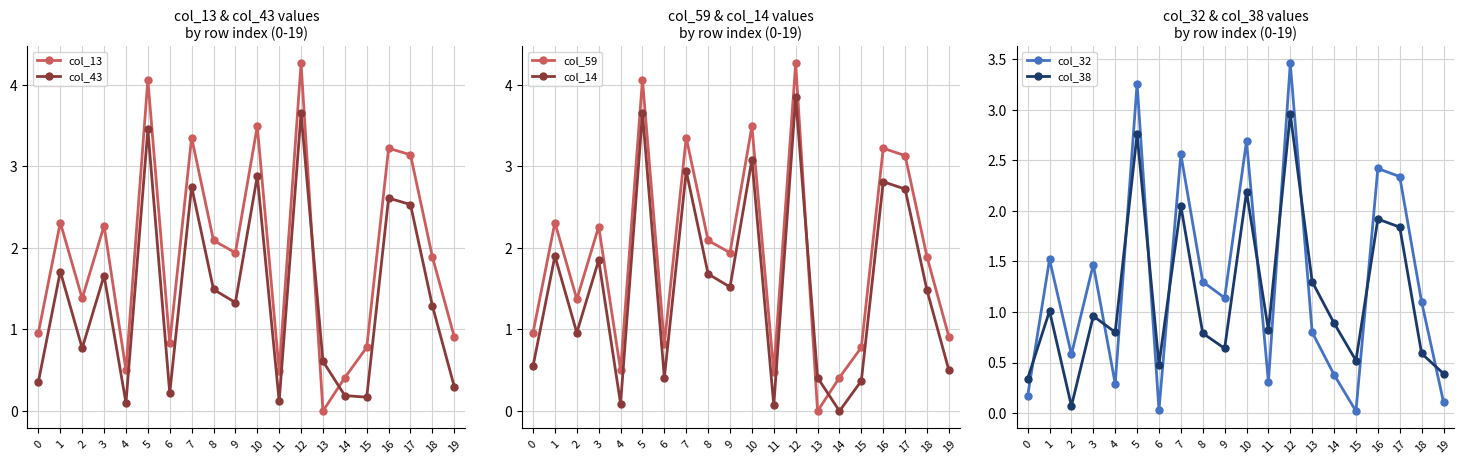

True or false: col_43 and col_32 cross at least once.

True